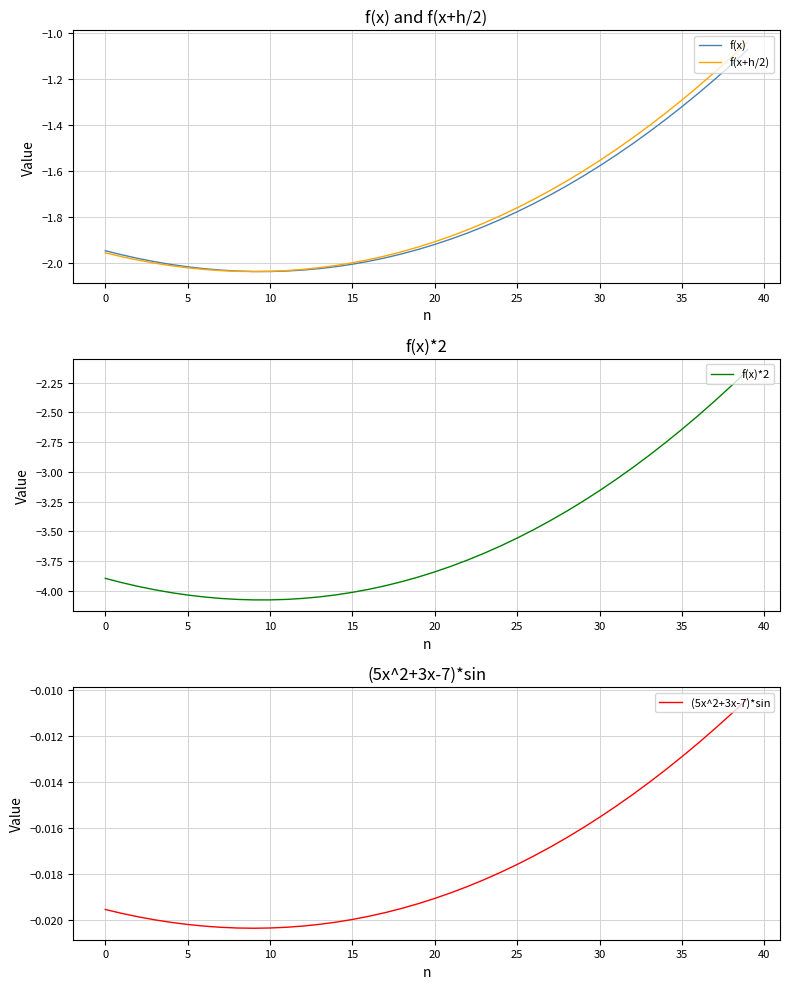

True or false: (5x^2+3x-7)*sin and f(x)*2 cross at least once.

False